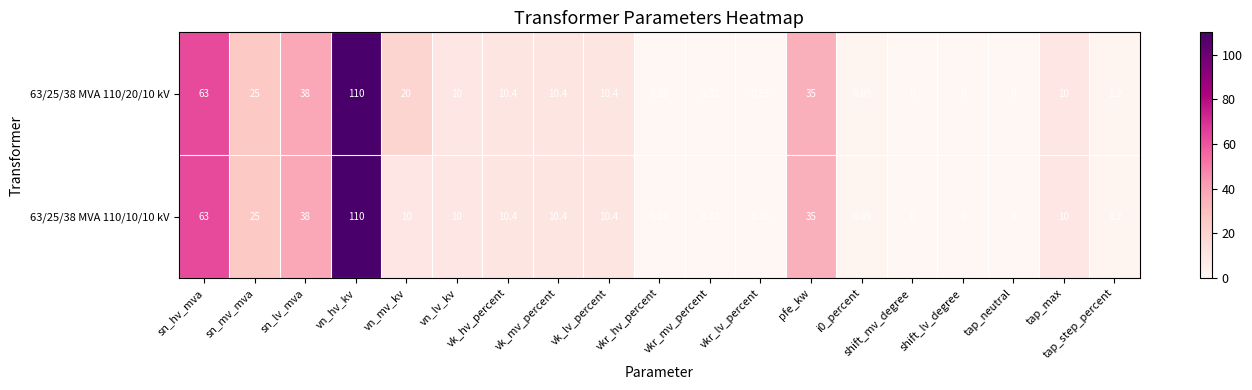

Which label corresponds to the largest value in the chart?

vn_hv_kv